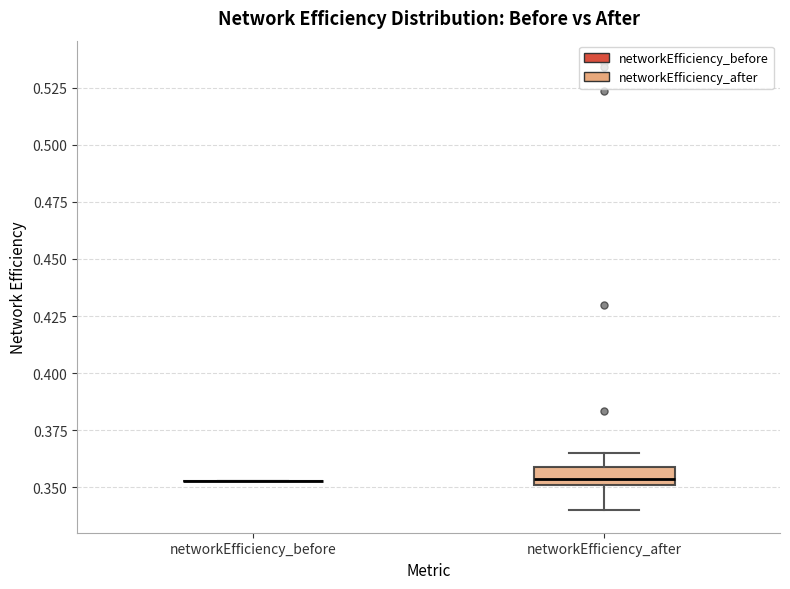

Reading left to right, transcribe this box plot: for each box, give where its median line is, the range the box spans, and where its two whiskers end, as read against the y-axis. The values are not printed on the chart, so give them approximately, as read against the axis.

networkEfficiency_before: box collapsed to a line at 0.355, whiskers 0.355 to 0.355
networkEfficiency_after: median 0.355, box 0.350 to 0.360, whiskers 0.340 to 0.365